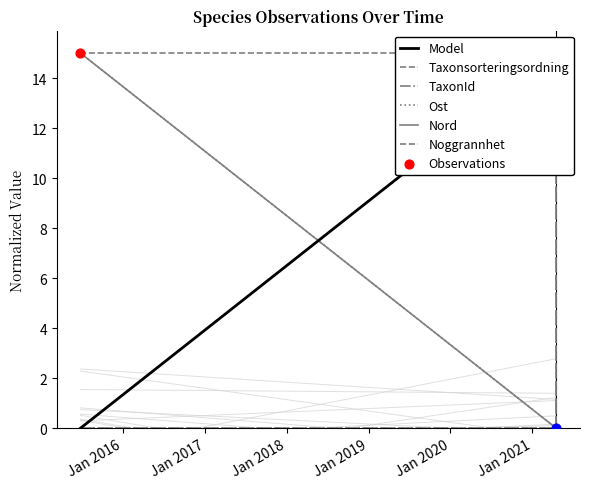

At how many categories does at least one series exceed 2?

3